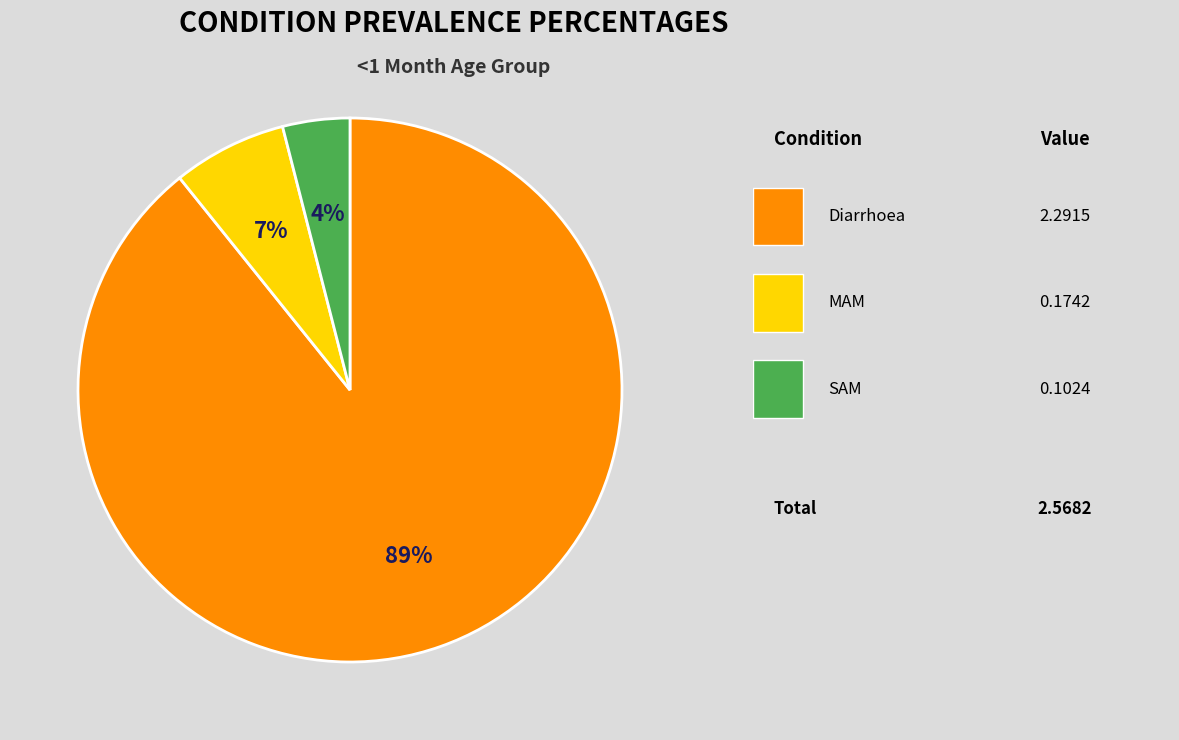

Is there a majority slice in this chart?

Yes